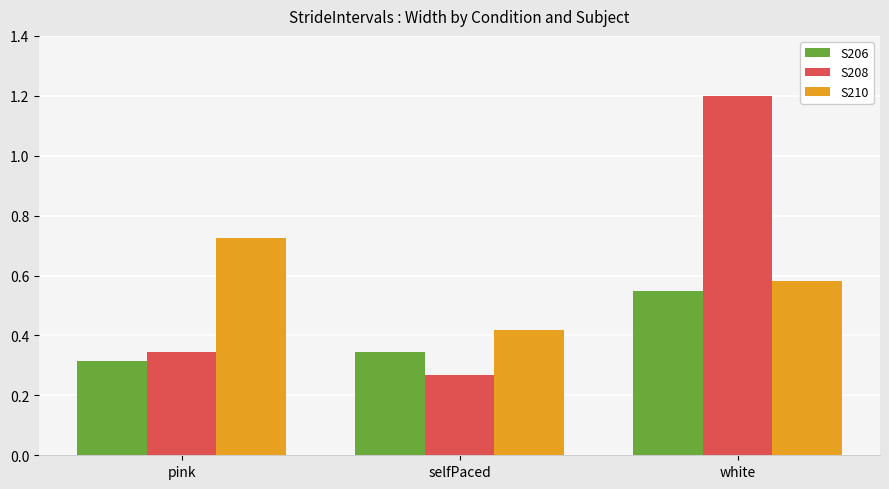

Which series has the widest spread of values?

S208